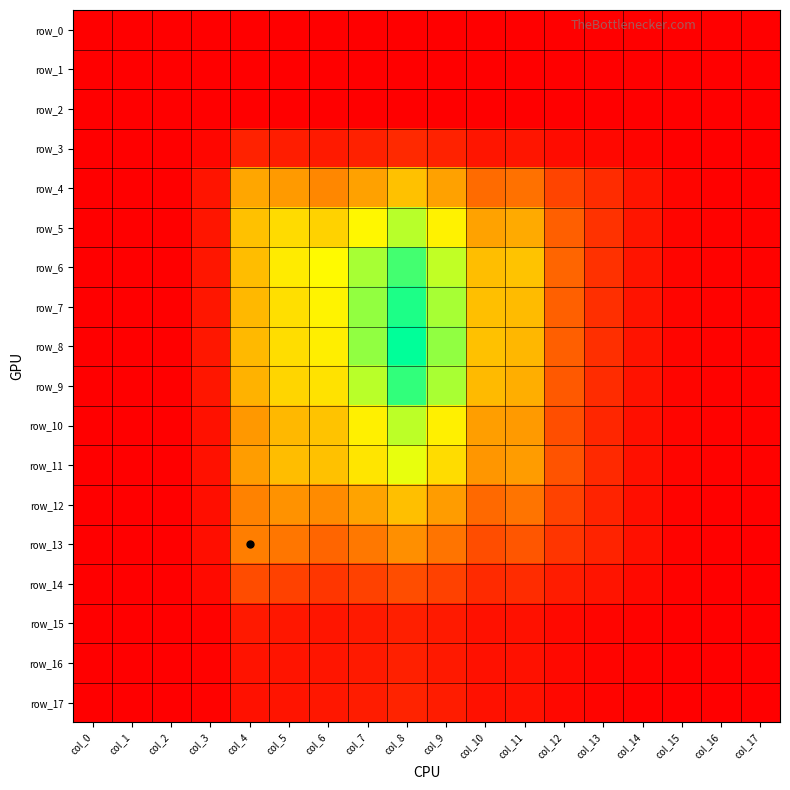

At which category does the chart reach its peak across all series?

col_8